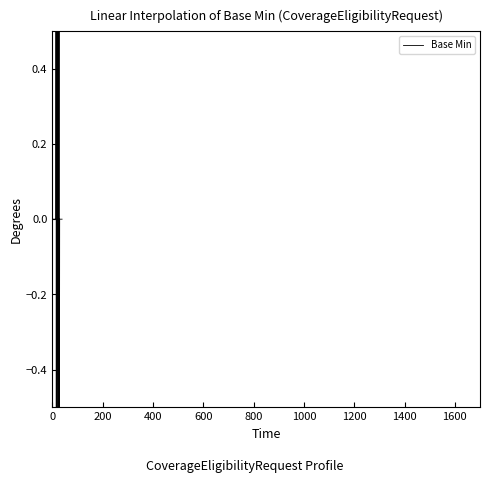

Rank the categories by value from highest to lowest.

15, 17, 18, 22, 23, 24, 27, 0, 1, 2, 3, 4, 5, 6, 7, 8, 9, 10, 11, 12, 13, 14, 16, 19, 20, 21, 25, 26, 28, 29, 30, 31, 32, 33, 34, 35, 36, 37, 38, 39